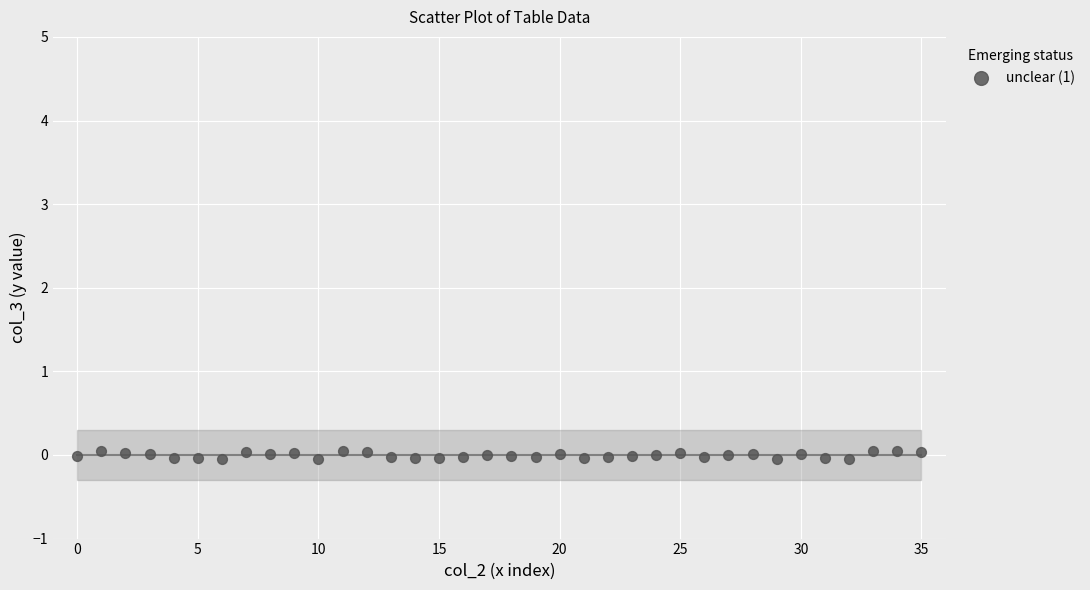

How many points are shown in the scatter plot?

36